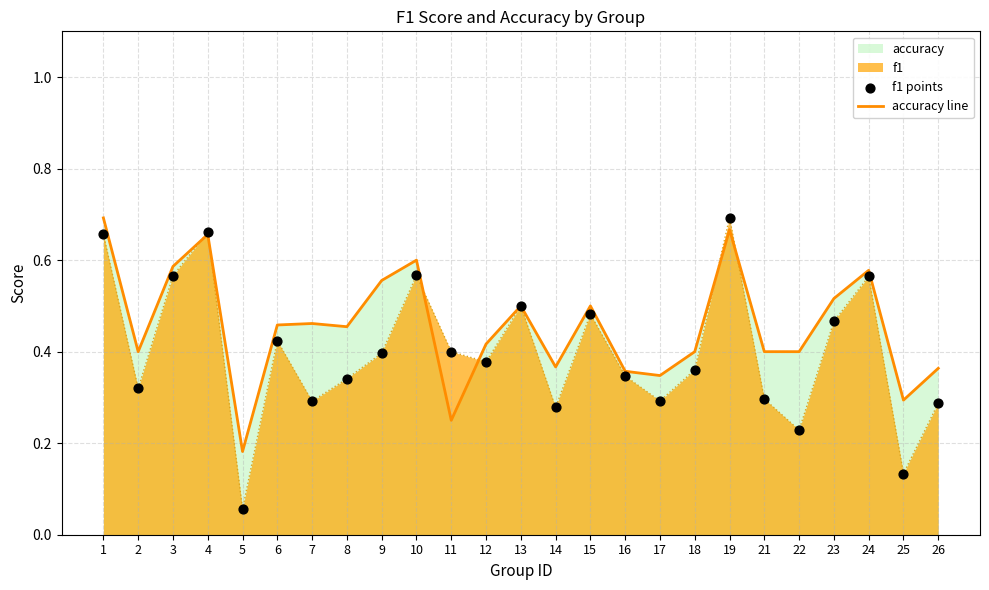

What is the total value across all series at 24?

1.1